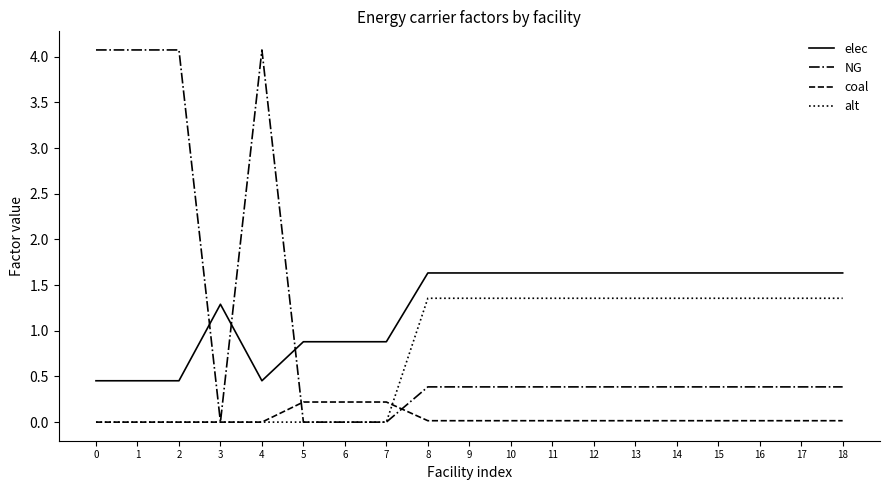

Rank the series at 11 from highest to lowest value.

elec, alt, NG, coal